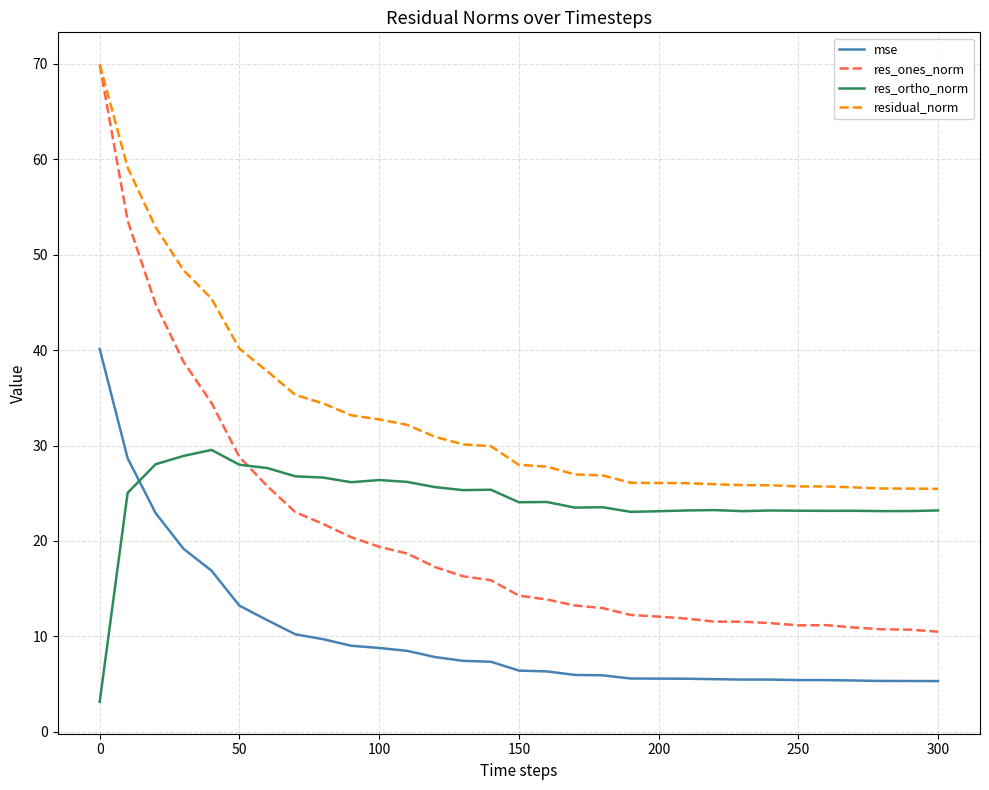

What is the maximum value shown in the chart?

70.0